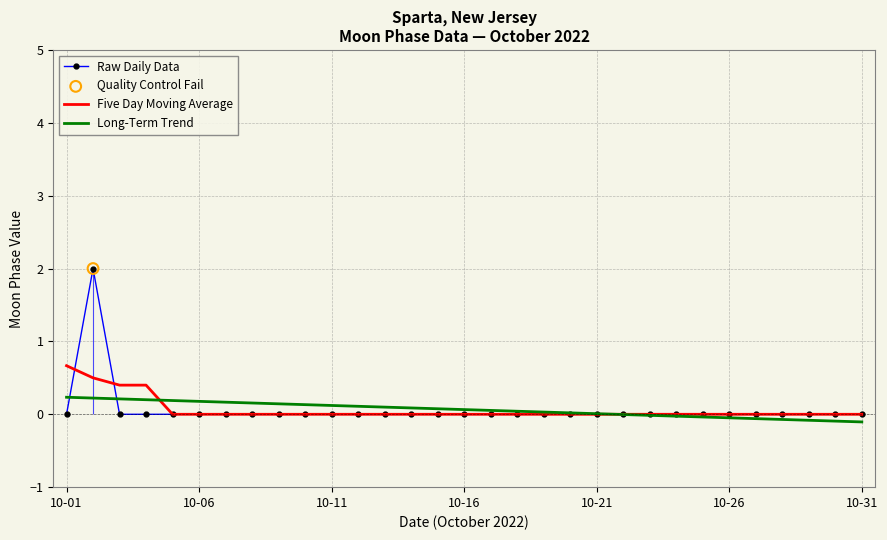

The value of Five Day Moving Average at 10-31 is 0.0. True or false?

True